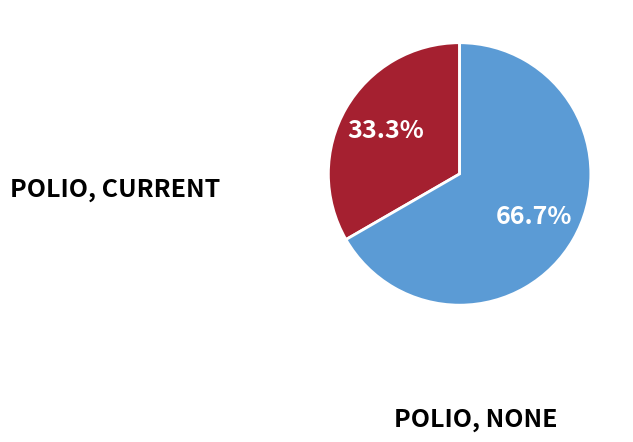

What is the smallest slice in the pie chart?

POLIO, CURRENT